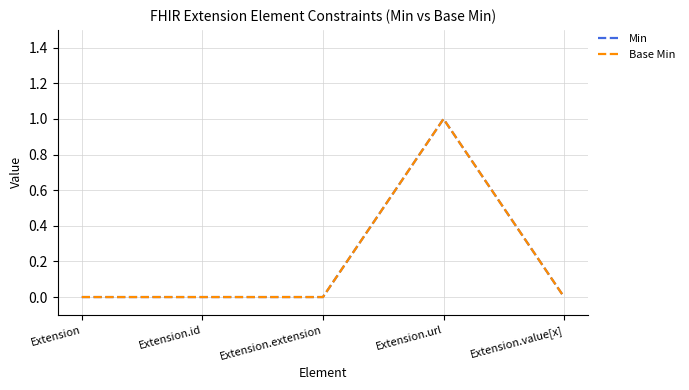

What is the label of the 1st point from the left?

Extension